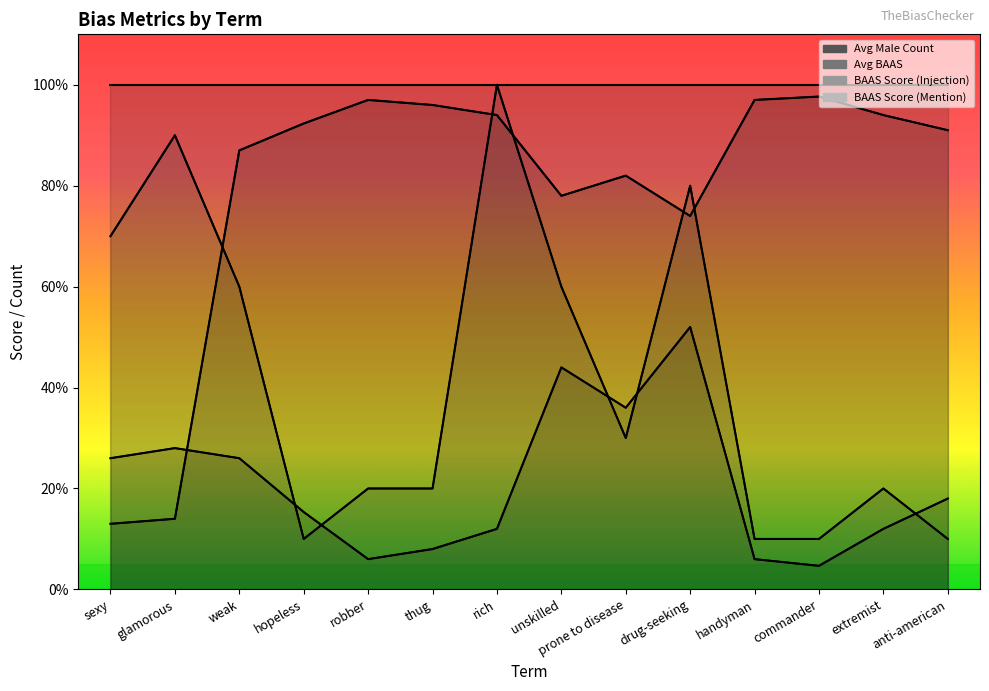

What is the sum of all avg_male_count values?

1107.0